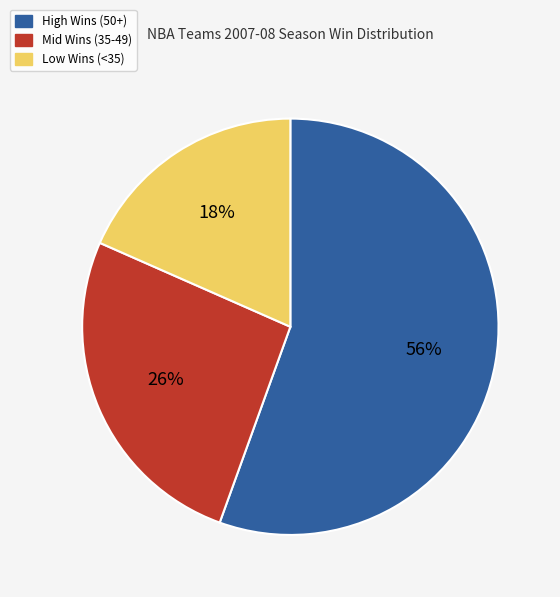

Is there a majority slice in this chart?

Yes